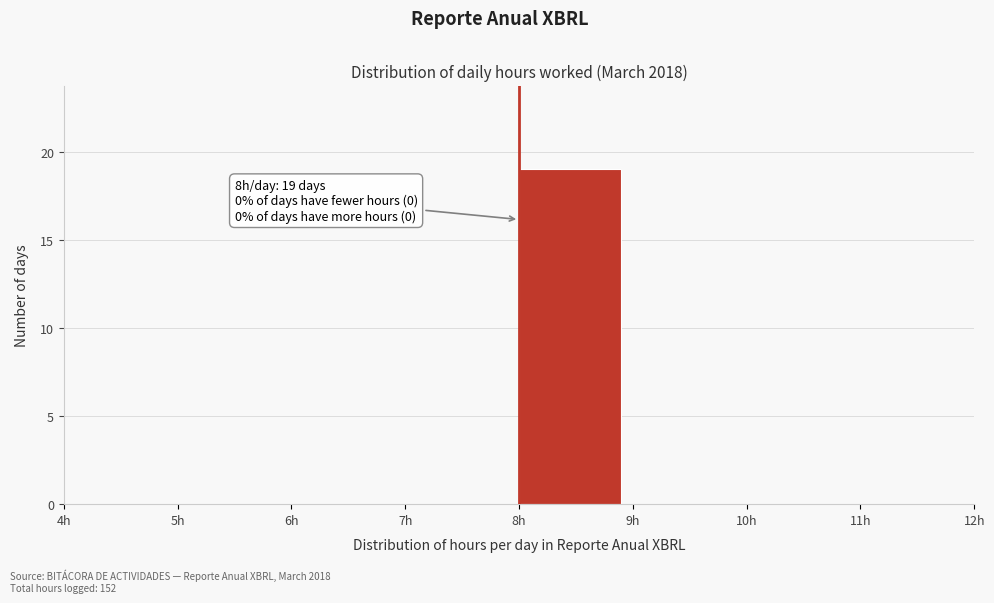

Which range on the x-axis has the tallest bar?

8 to 9